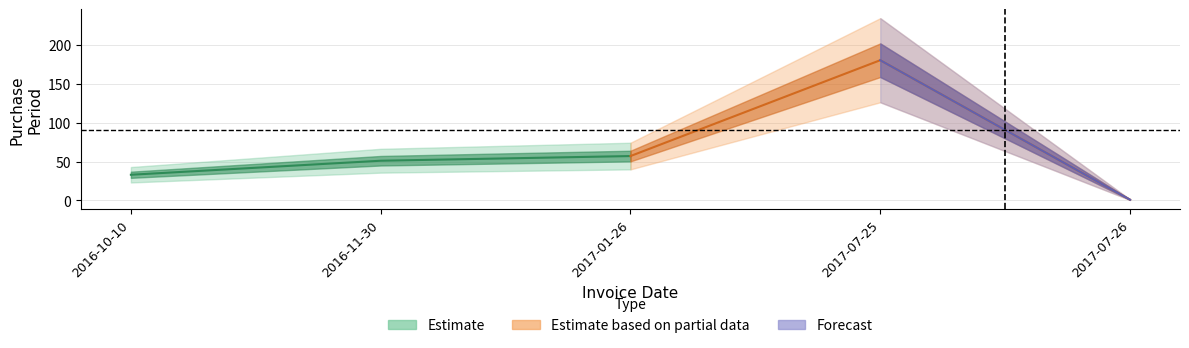

The value at 2016-10-10 is 33. True or false?

True